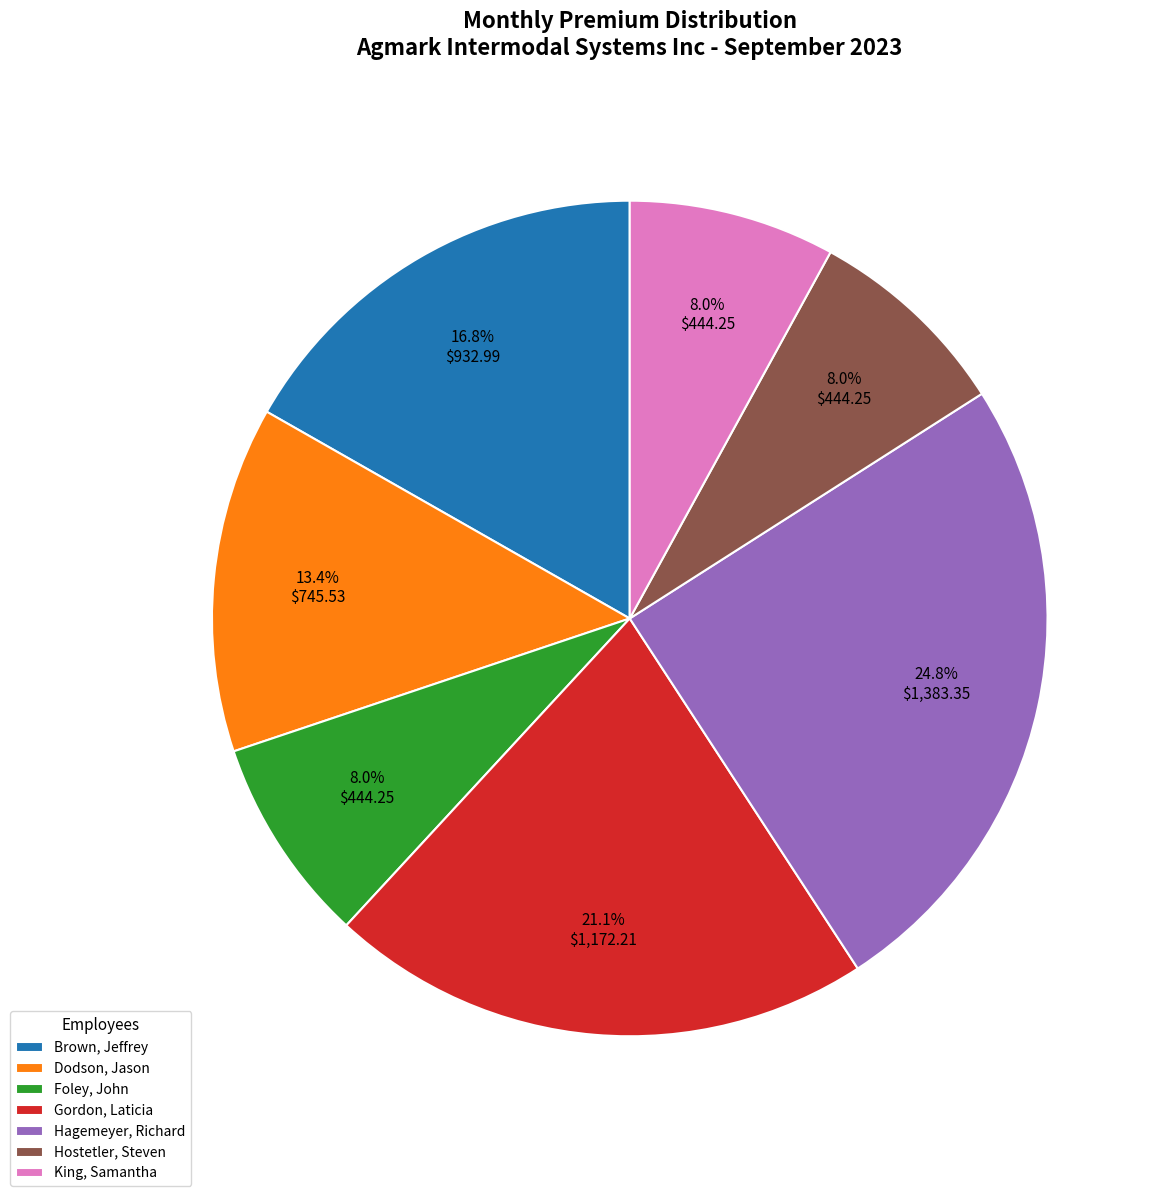

What percentage is the Foley, John slice, to the nearest percent?

8%